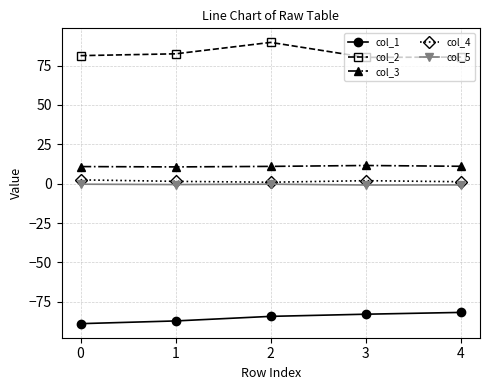

Where does the col_1 series first go above -84?

3